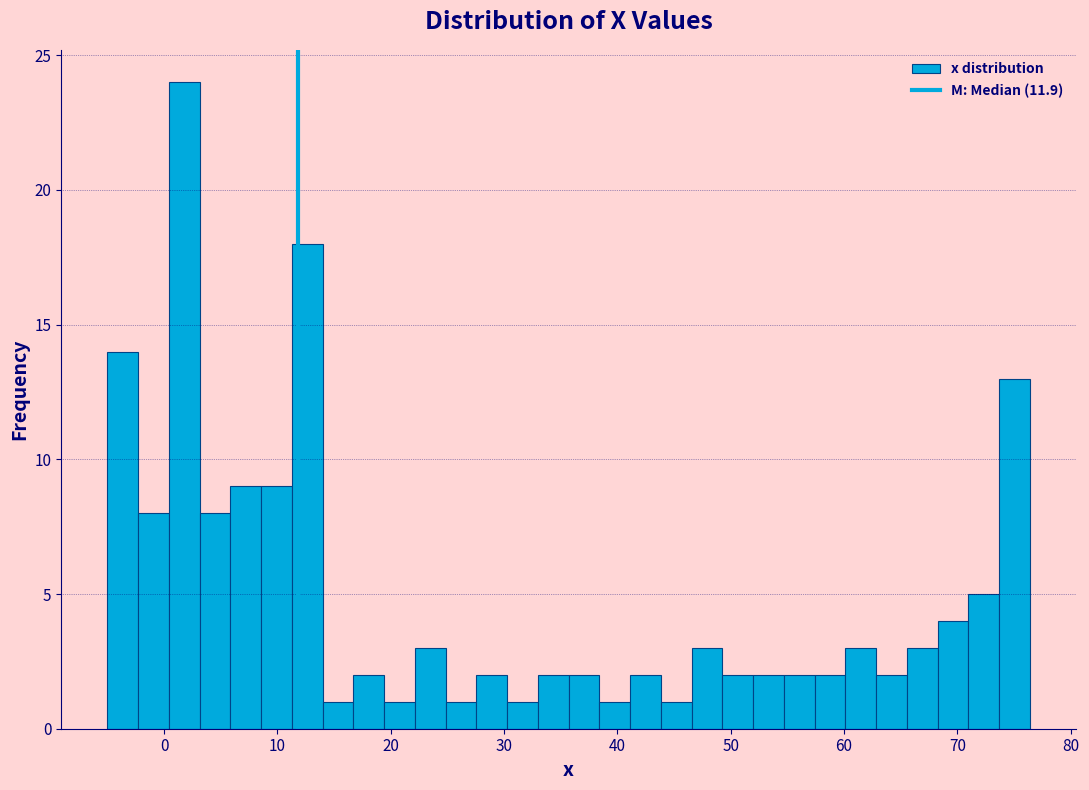

Read against the x-axis, roughly where is the centre of the tallest bar?

2